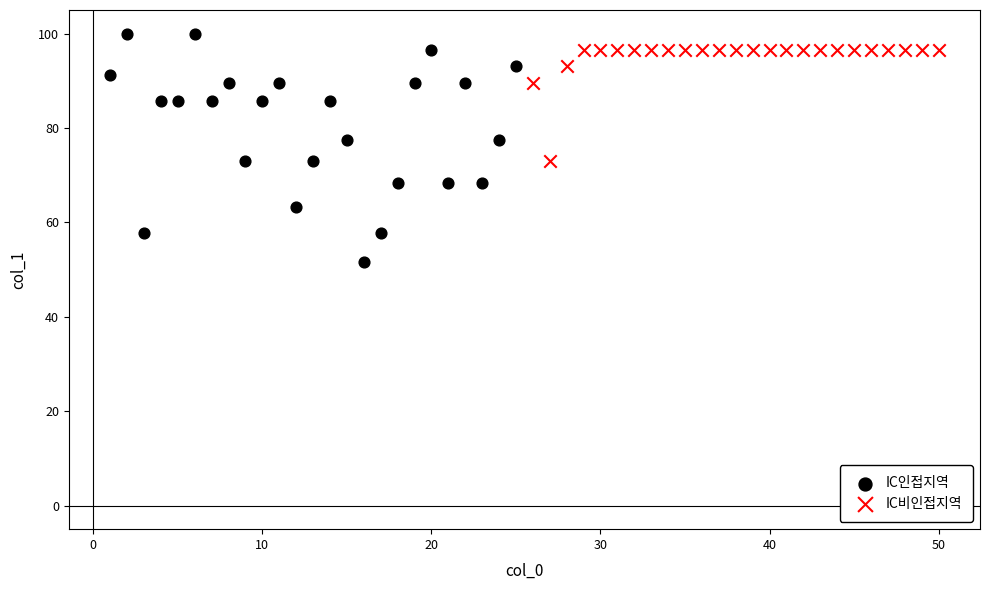

Which series contains the lowest Y value?

IC인접지역